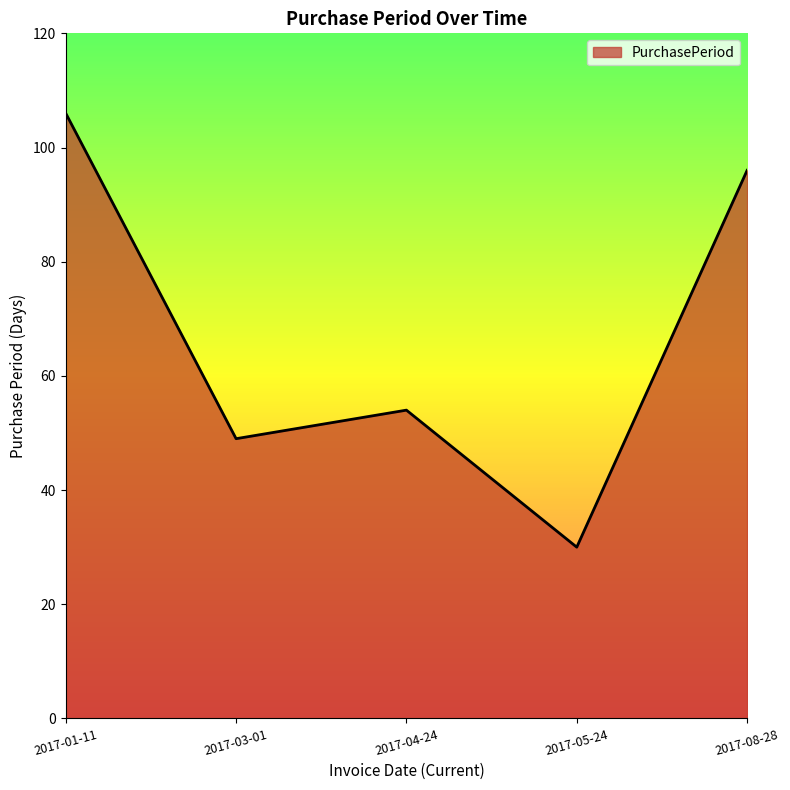

The chart shows a value of 36 at 2017-01-11. True or false?

False